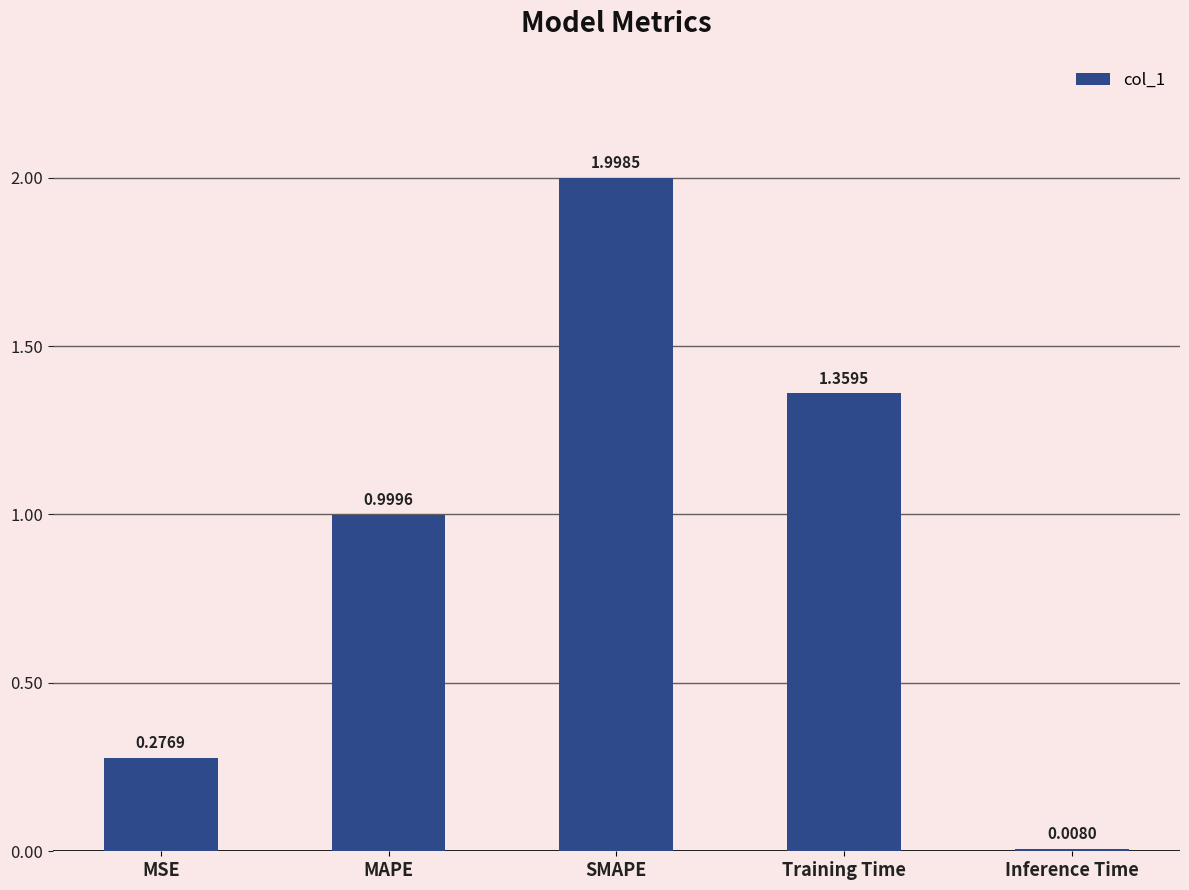

Rank the categories by value from highest to lowest.

SMAPE, Training Time, MAPE, MSE, Inference Time